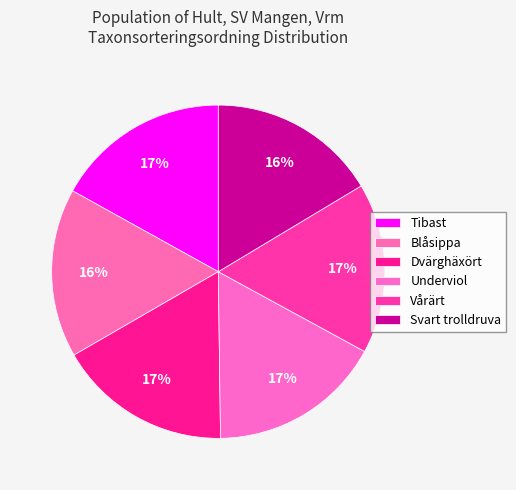

Rank the categories by value from highest to lowest.

Tibast (99006574), Dvärghäxört (99007697), Underviol (99006684), Vårärt (99006657), Blåsippa (99006586), Svart trolldruva (99006645)